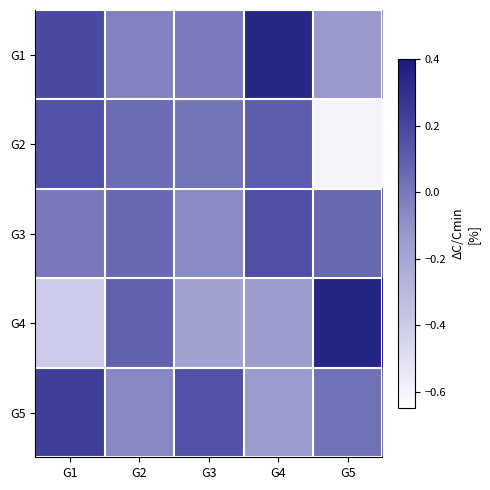

Rank the series at G4 from highest to lowest value.

G1, G3, G2, G5, G4